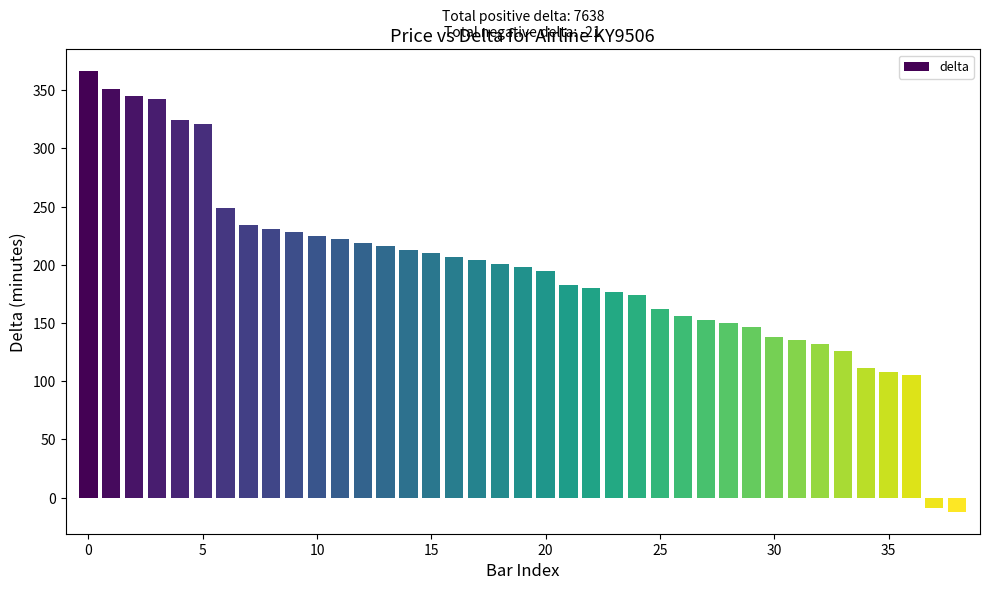

What is the difference between the maximum and second lowest values?

375